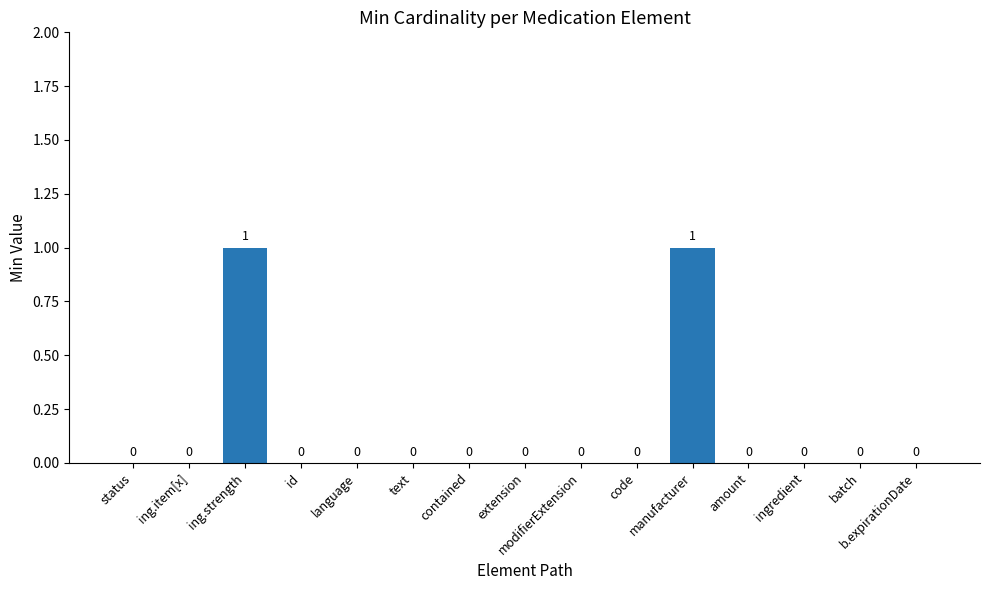

How many values are between 0 and 1?

15